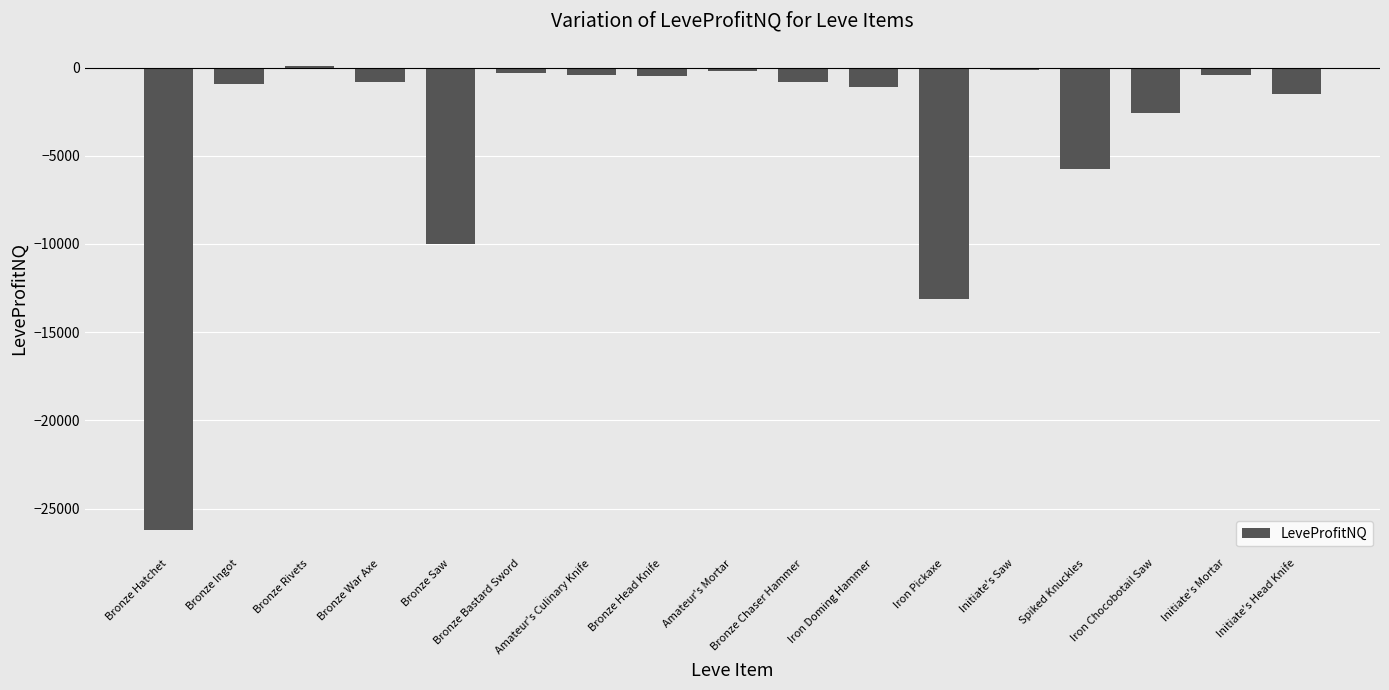

Which category has the lowest value across all series?

Bronze Hatchet